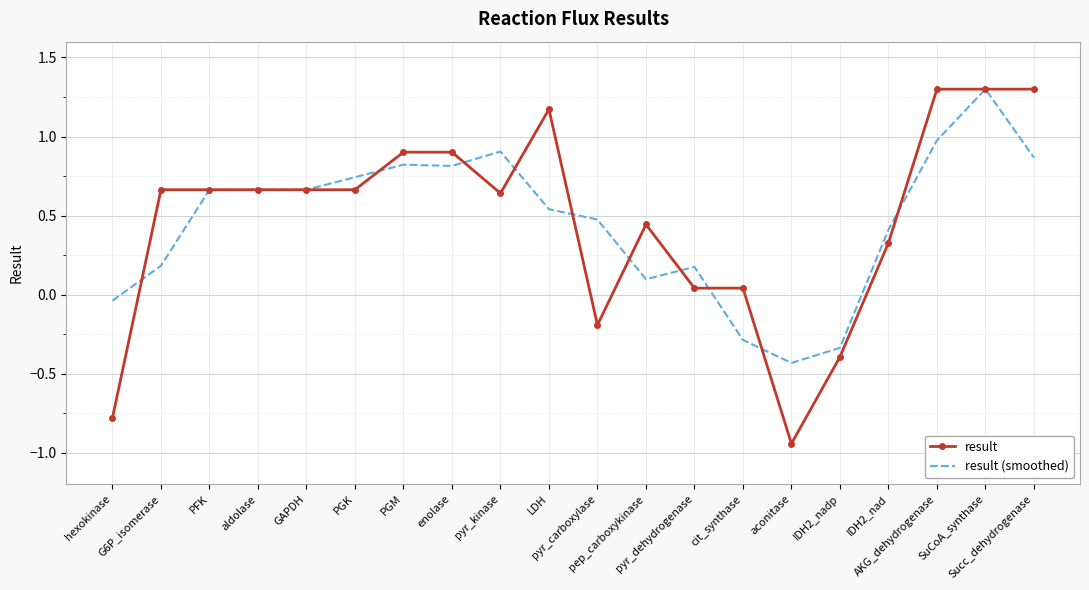

Where does the result series first go above 0?

G6P_isomerase